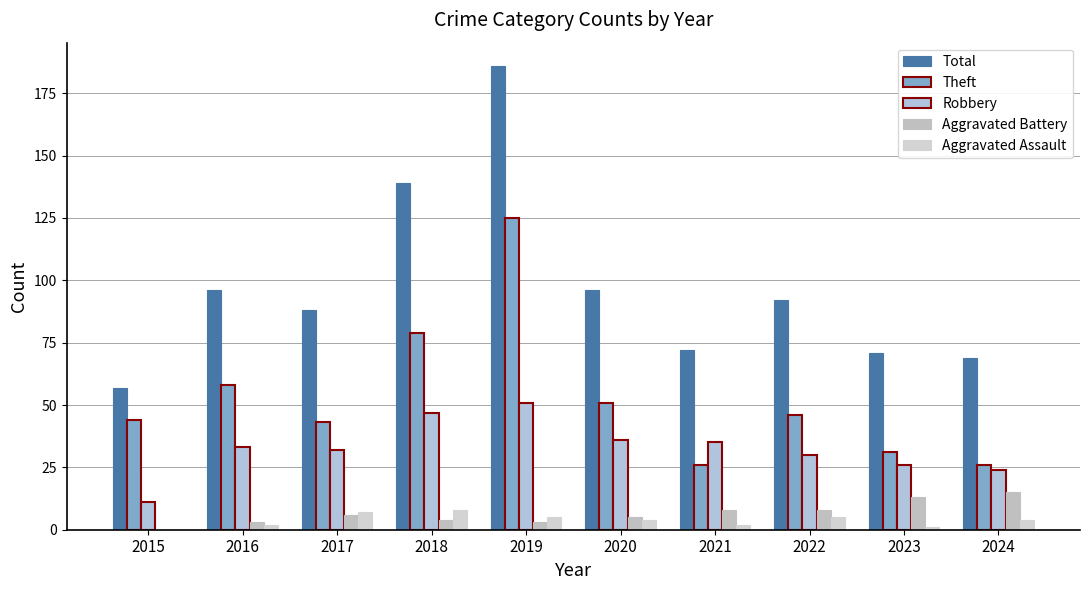

What is the approximate value of Theft at 2015, to the nearest 5?

45